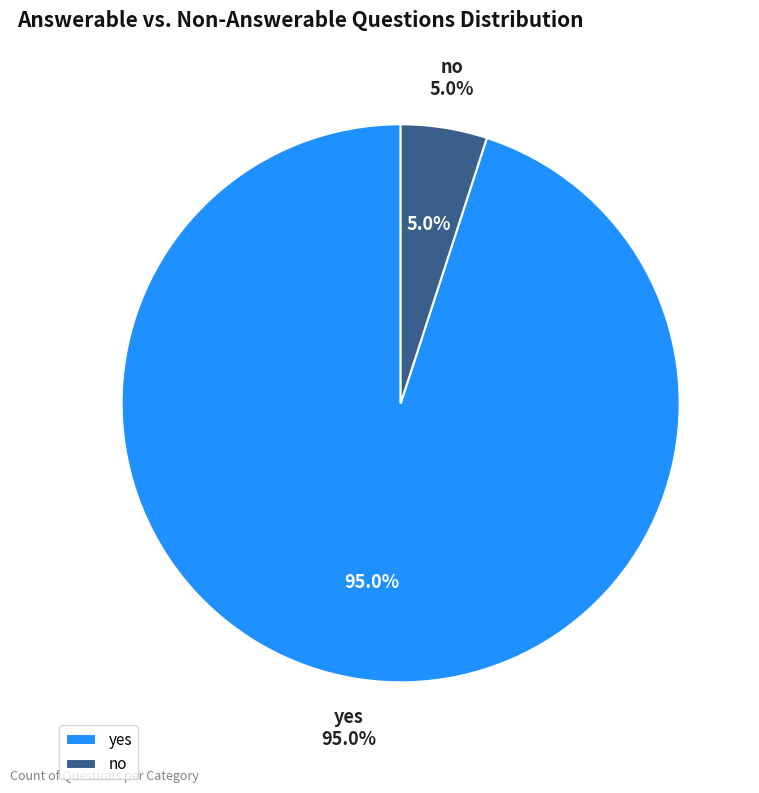

Is the sum of yes and no greater than half?

Yes